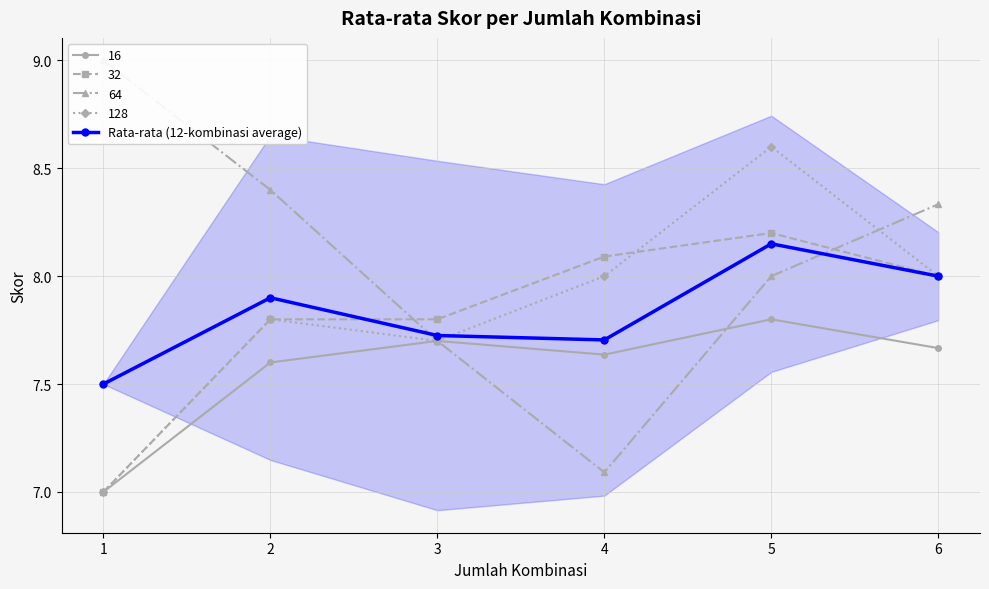

Does the chart display data point markers on the line(s)?

Yes